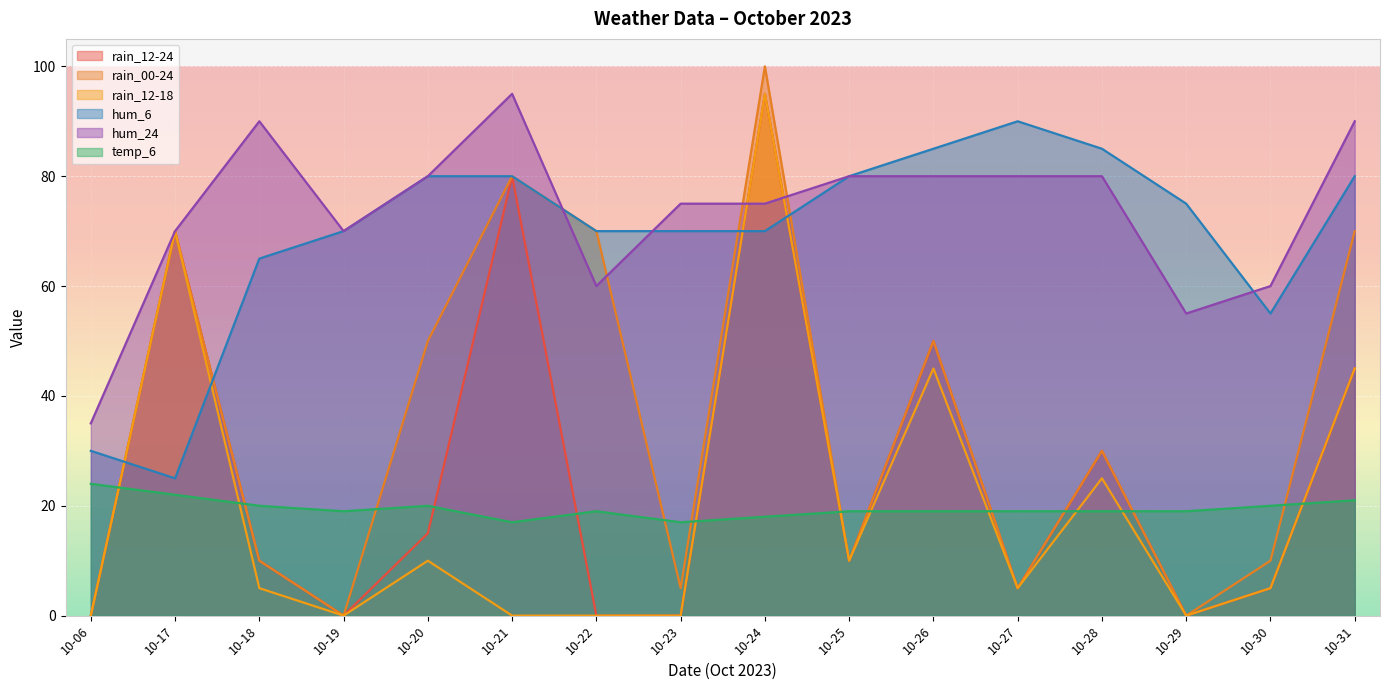

At how many categories does at least one series exceed 51?

15